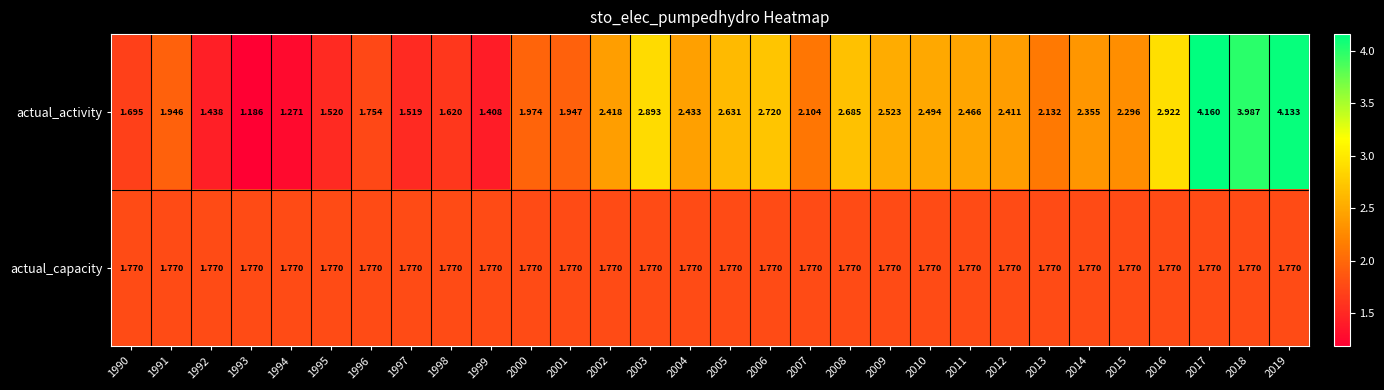

Rank the series by their maximum value, from lowest to highest.

actual_capacity, actual_activity